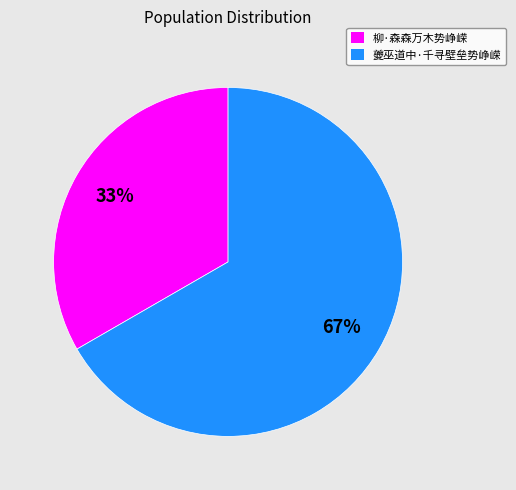

Is it true that 夔巫道中·千寻壁垒势峥嵘 is 81% of the pie?

False